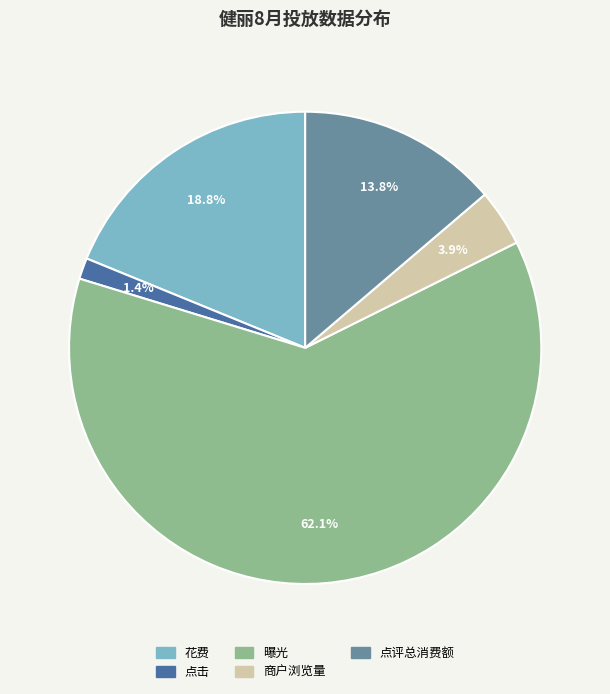

Is it true that 商户浏览量 is 4% of the pie?

True